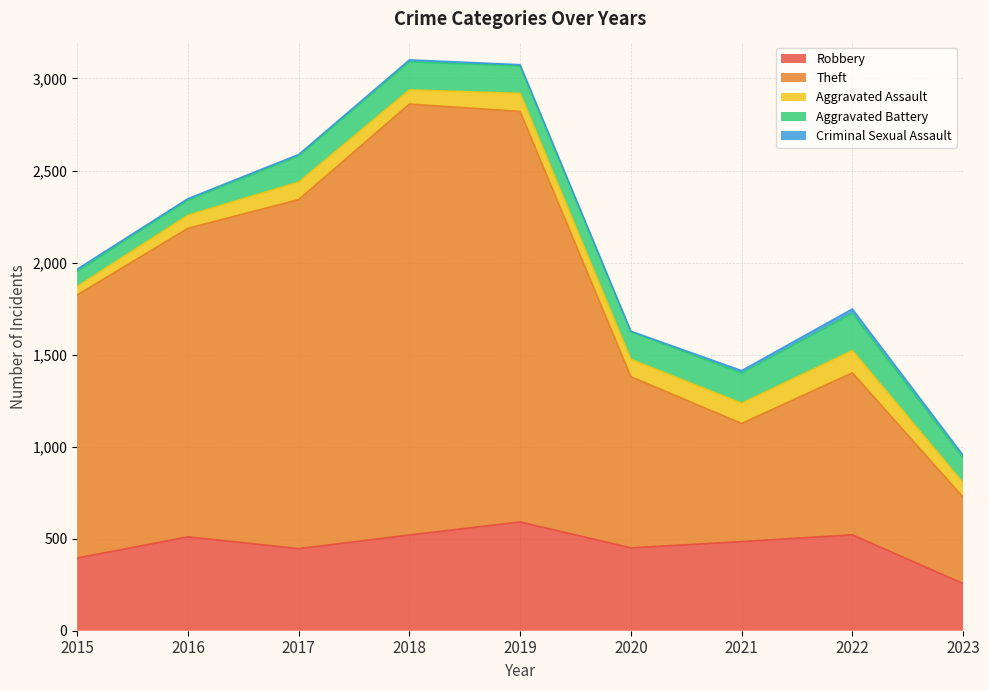

How many data points in Robbery are above 484?

4